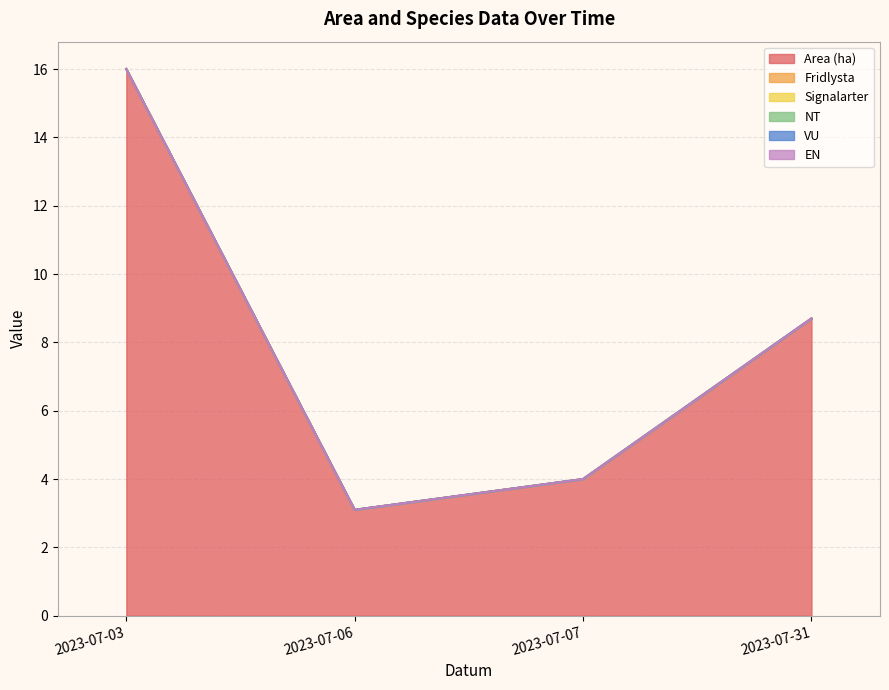

Is the value of NT at 2023-07-06 greater than the value of VU at 2023-07-06?

No